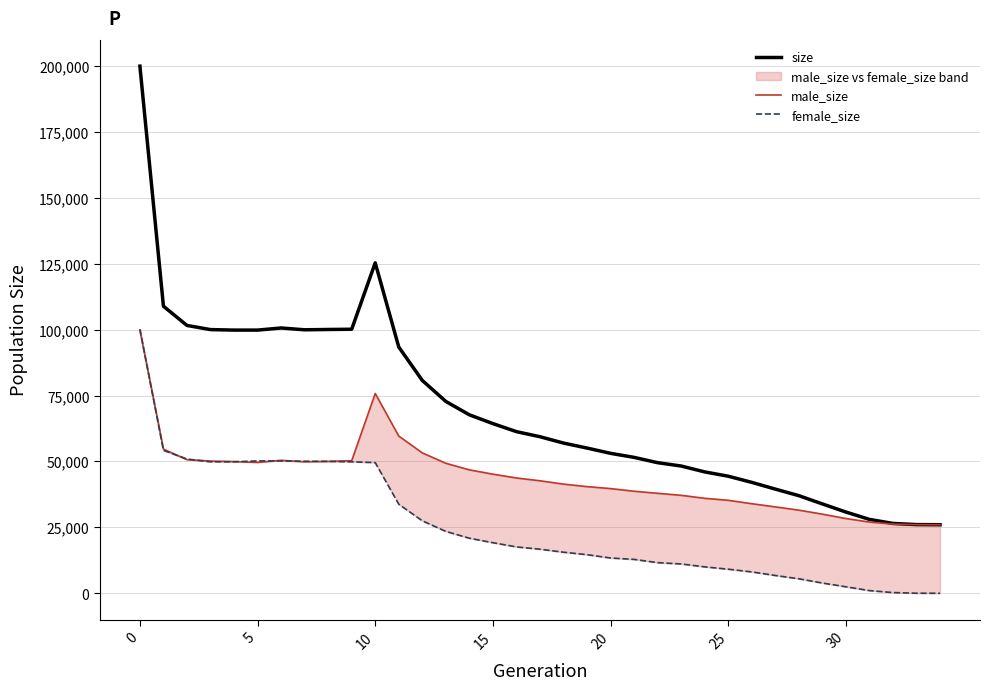

What value does the size series have at 23, to the nearest 100?

48300